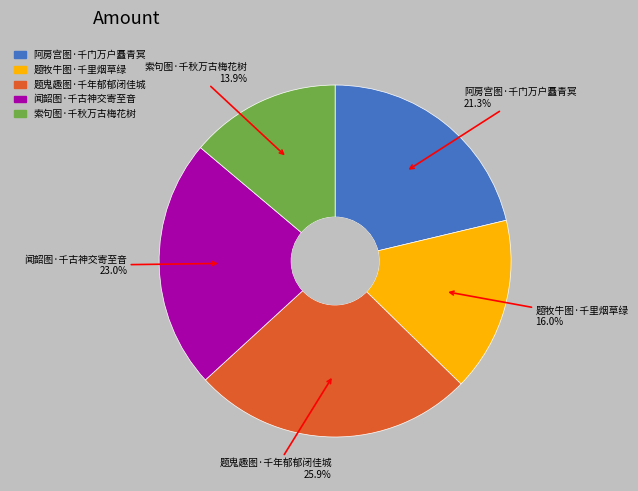

How many segments does this pie chart have?

5